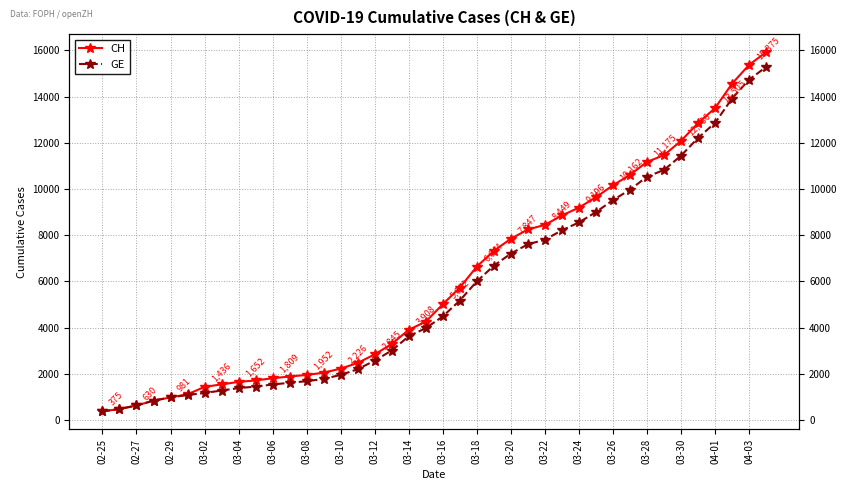

The value of CH at 33 is 11467. True or false?

True